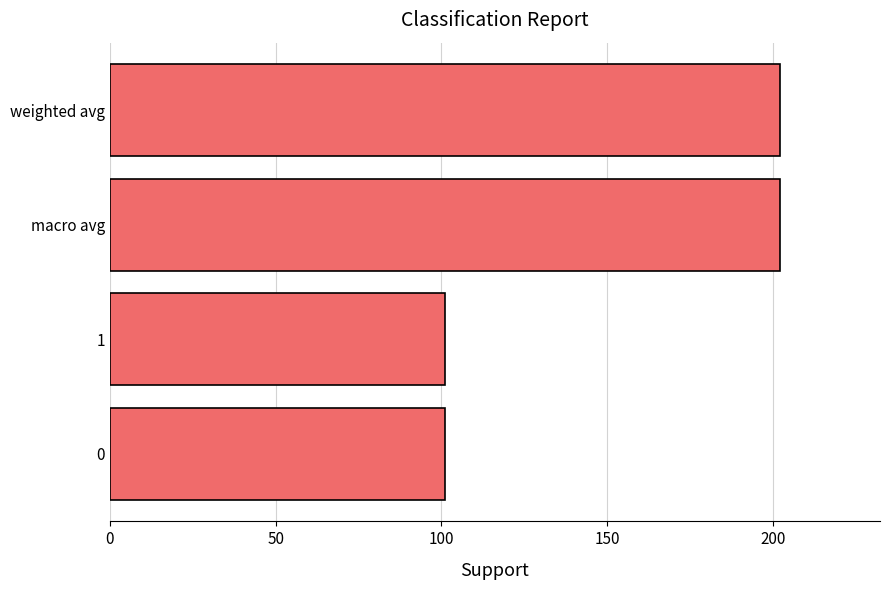

What is the smallest value displayed?

101